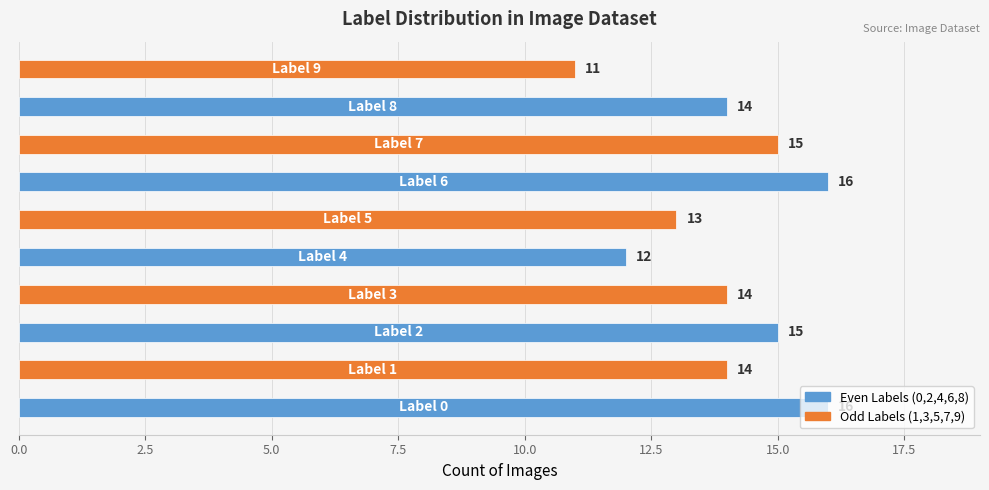

What is the minimum value shown in the chart?

11